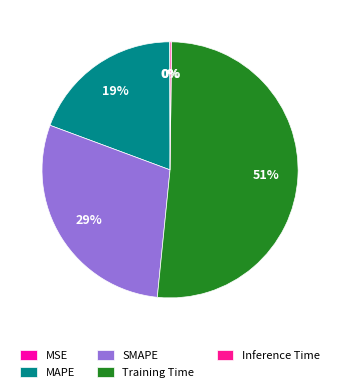

To the nearest percent, what is the average slice percentage?

20%